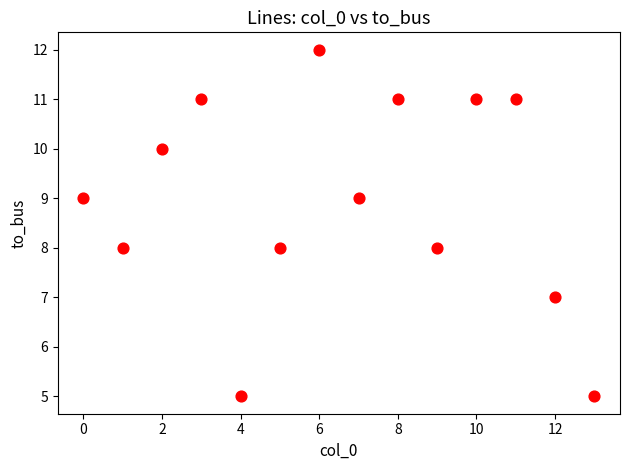

What is the range of Y values (max minus min)?

7